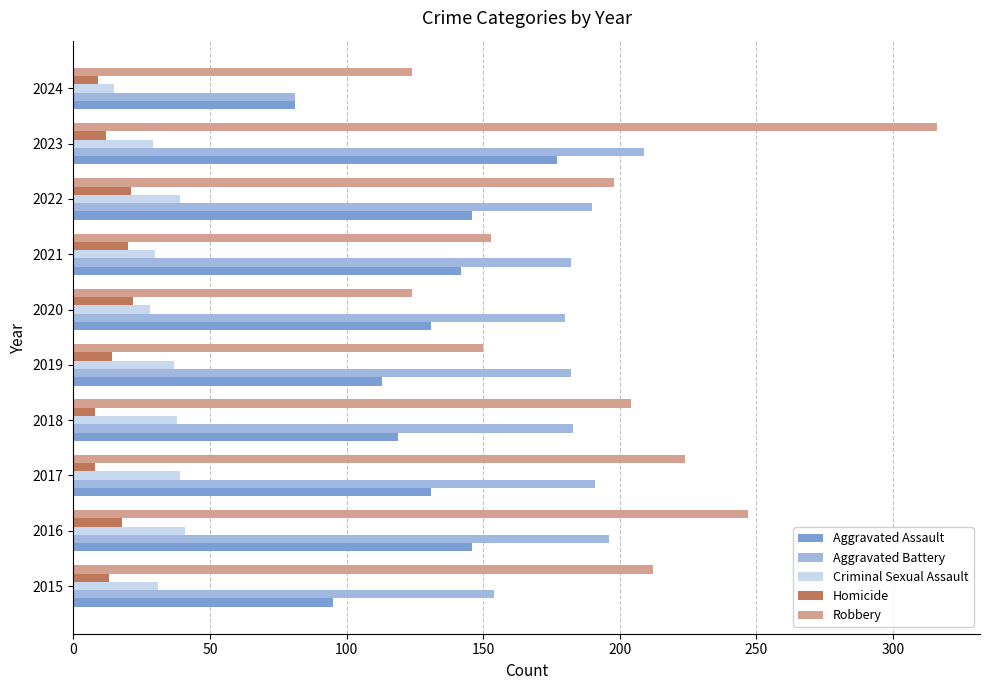

True or false: Robbery has a value of 212 at 2015.

True